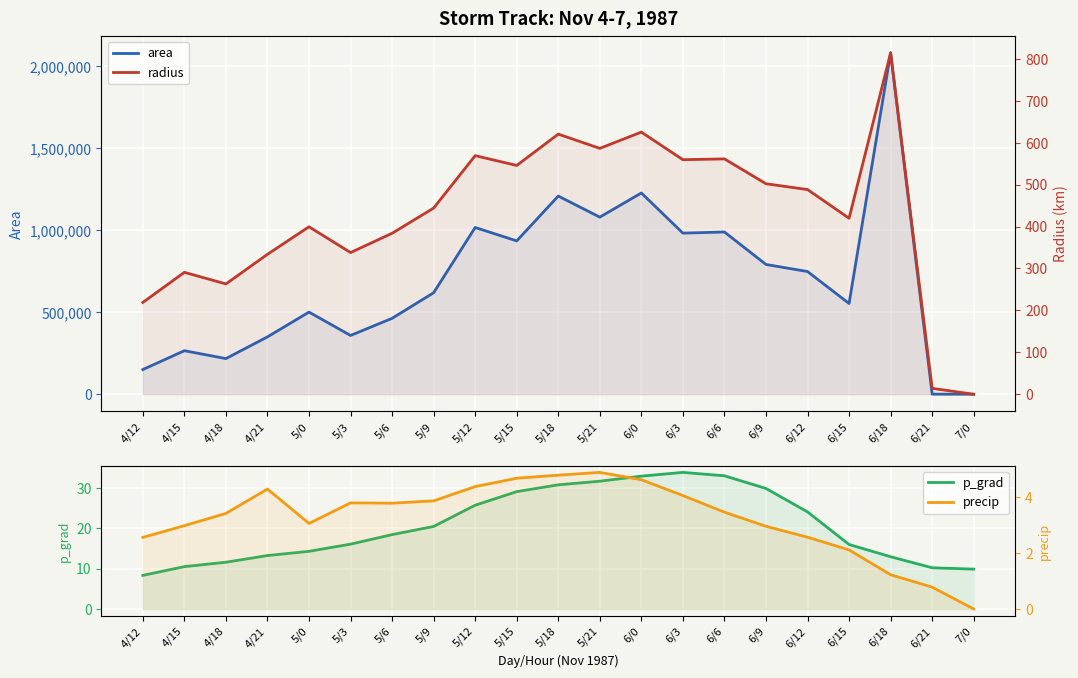

Reading left to right, extract all data points from this chart.

area: 4/12=150625.0	4/15=265625.0	4/18=217500.0	4/21=350000.0	5/0=501250.0	5/3=358750.0	5/6=463125.0	5/9=619375.0	5/12=1017500.0	5/15=935625.0	5/18=1209375.0	5/21=1080625.0	6/0=1228125.0	6/3=983125.0	6/6=990000.0	6/9=791875.0	6/12=748750.0	6/15=553750.0	6/18=2083125.0	6/21=625.0	7/0=0.0
p_grad: 4/12=8.3	4/15=10.5	4/18=11.6	4/21=13.2	5/0=14.3	5/3=16.0	5/6=18.4	5/9=20.4	5/12=25.7	5/15=29.1	5/18=30.7	5/21=31.6	6/0=32.9	6/3=33.8	6/6=33.0	6/9=29.8	6/12=24.0	6/15=16.0	6/18=12.9	6/21=10.2	7/0=9.9
radius: 4/12=219.0	4/15=290.8	4/18=263.1	4/21=333.8	5/0=399.4	5/3=337.9	5/6=383.9	5/9=444.0	5/12=569.1	5/15=545.7	5/18=620.4	5/21=586.5	6/0=625.2	6/3=559.4	6/6=561.4	6/9=502.1	6/12=488.2	6/15=419.8	6/18=814.3	6/21=14.1	7/0=0.0
precip: 4/12=2.6	4/15=3.0	4/18=3.4	4/21=4.3	5/0=3.1	5/3=3.8	5/6=3.8	5/9=3.9	5/12=4.4	5/15=4.7	5/18=4.8	5/21=4.9	6/0=4.6	6/3=4.1	6/6=3.5	6/9=3.0	6/12=2.6	6/15=2.1	6/18=1.2	6/21=0.8	7/0=0.0